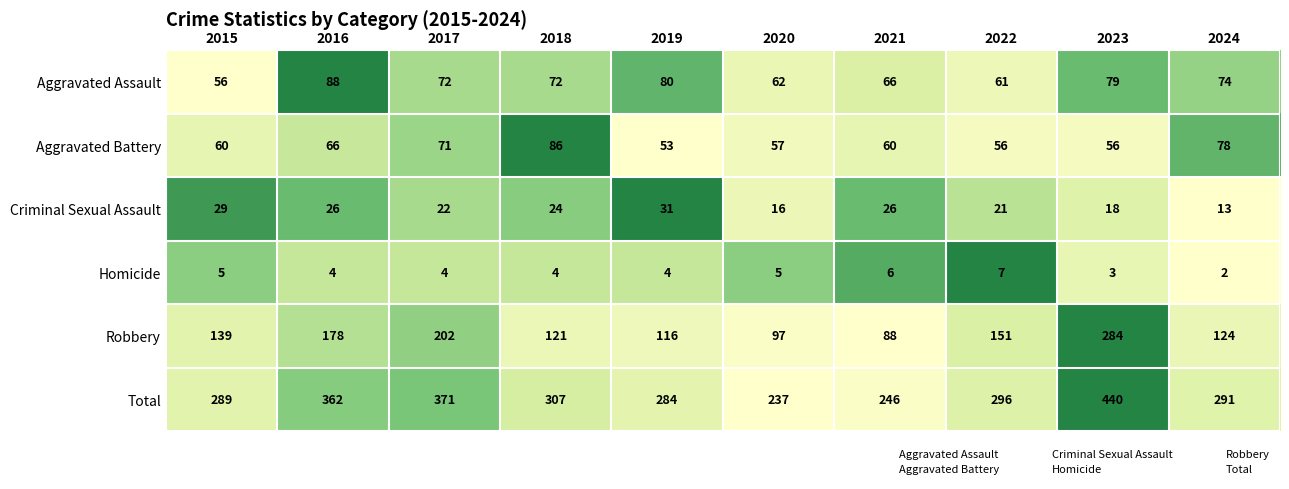

What is the difference between the Homicide values at 2022 and 2018?

3